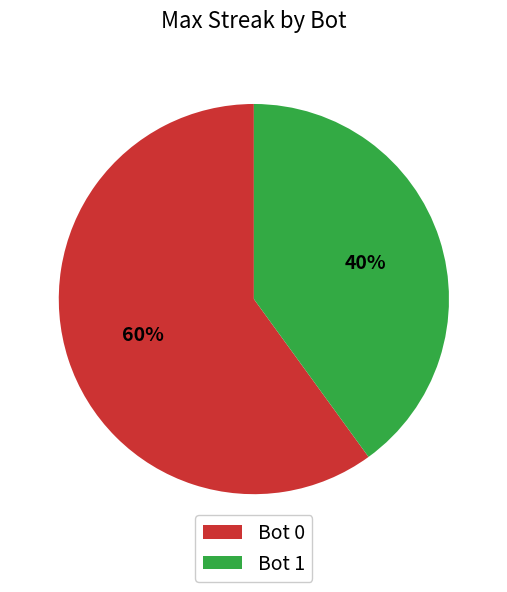

Approximately how many times larger is the value at Bot 0 compared to Bot 1?

1.5